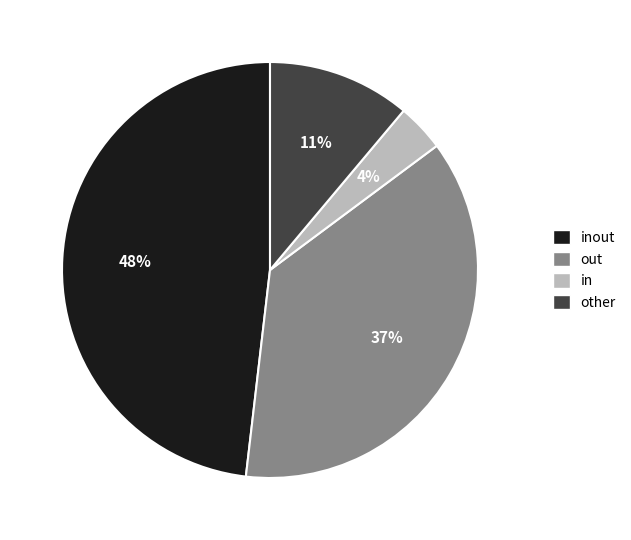

Between other and out, which is larger?

out